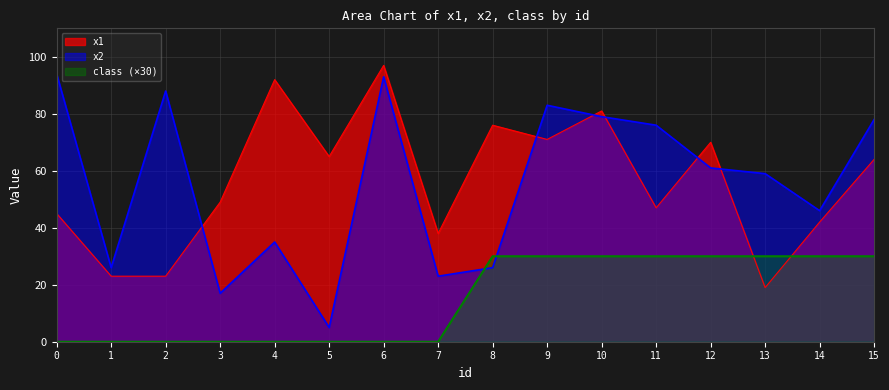

Between which two adjacent categories do x2 and class first intersect?

7 and 8